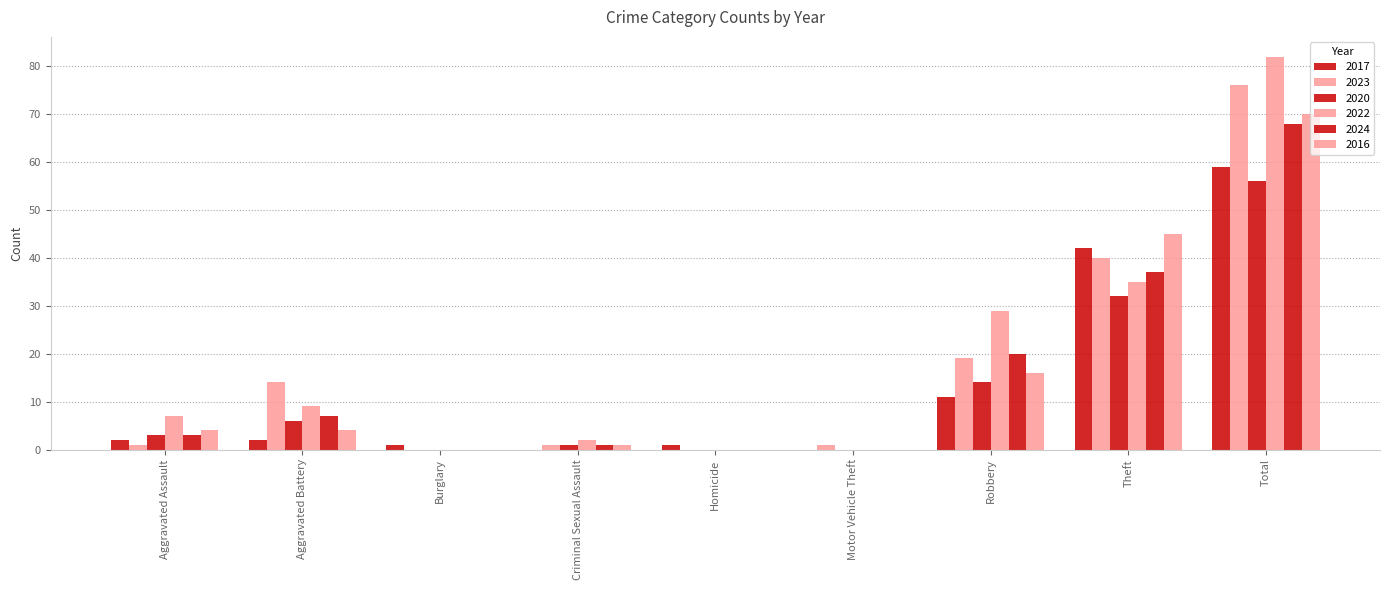

Are the bars horizontal?

No